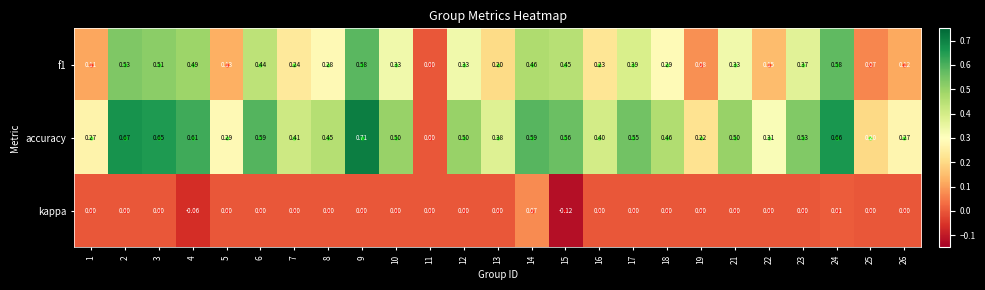

Which series has the widest spread of values?

accuracy